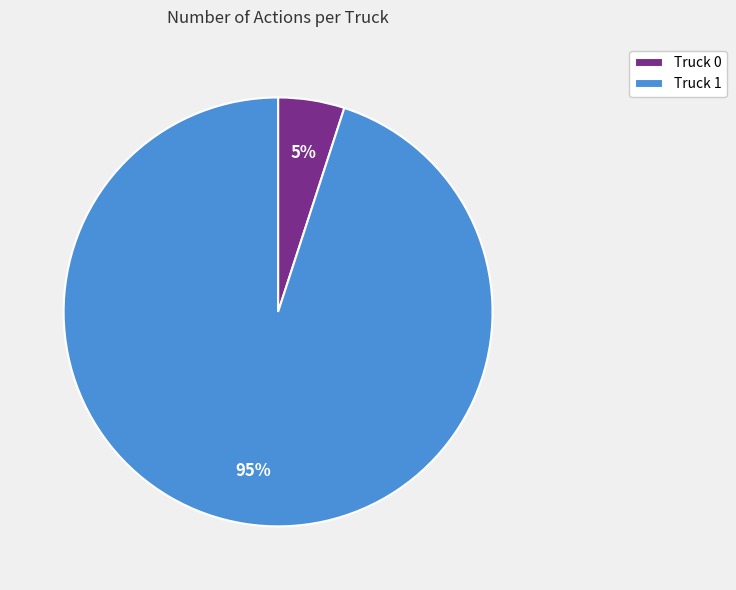

How many slices are in this pie chart?

2